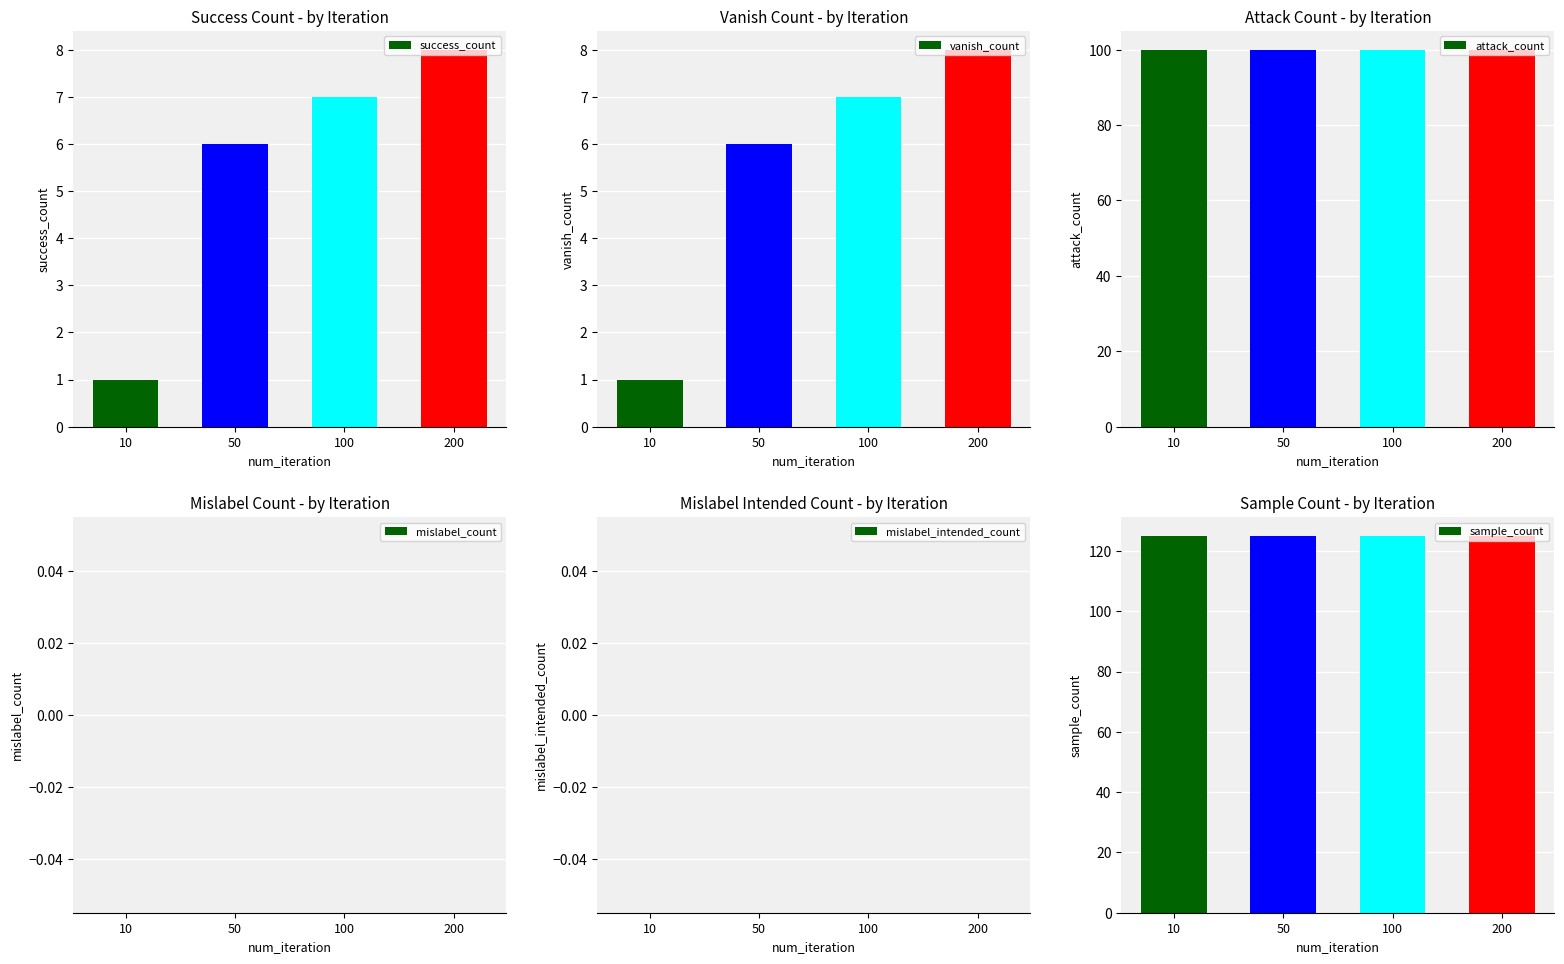

The attack_count series shows 157 at 50. True or false?

False